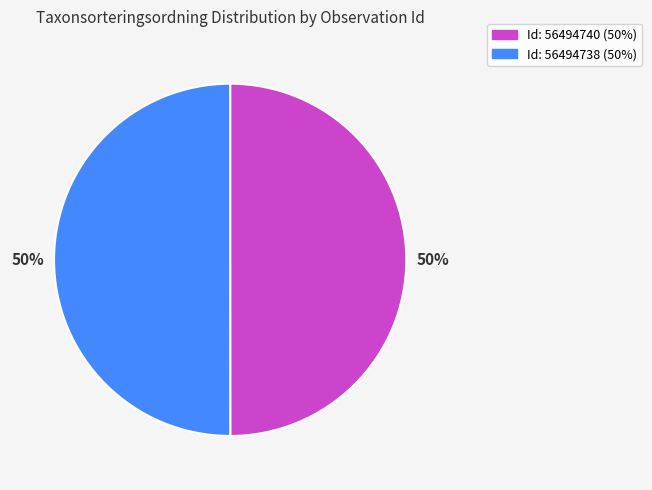

To the nearest percent, what is the average slice percentage?

50%